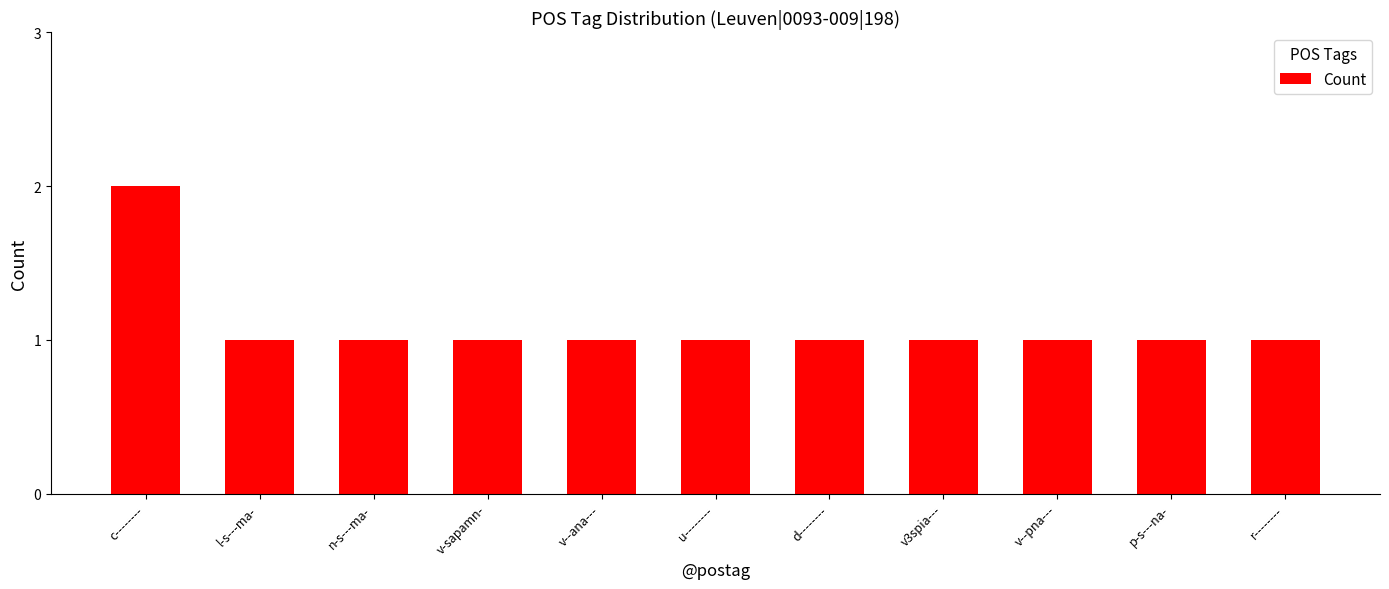

Count the values in the range 1 to 2.

11